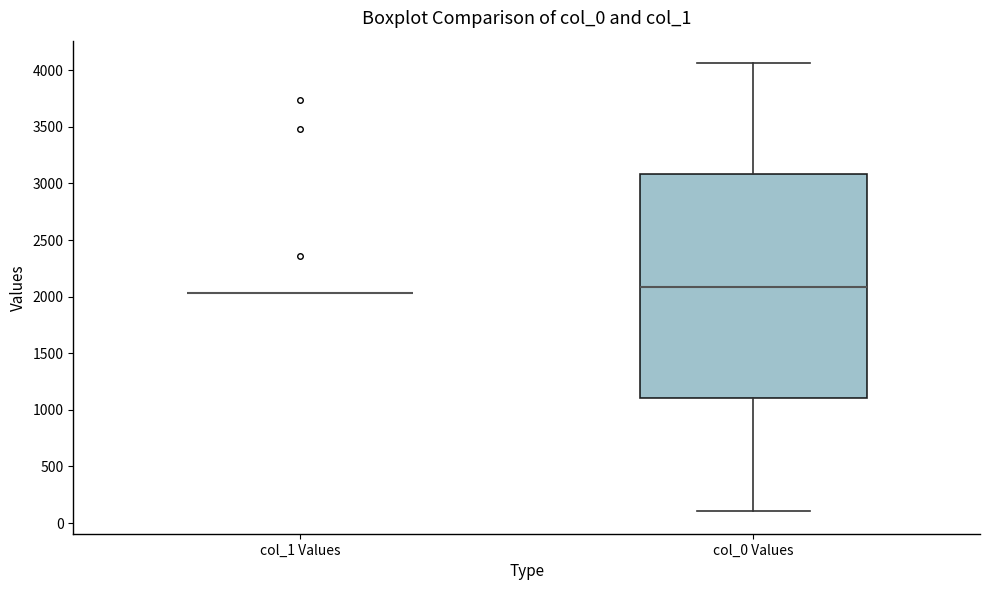

Reading left to right, read every box against the y-axis: the position of its median line, the range the box covers, and the ends of its whiskers. The values are not printed on the chart, so give them approximately, as read against the axis.

col_1 Values: box collapsed to a line at 2050, whiskers 2050 to 2050
col_0 Values: median 2100, box 1100 to 3100, whiskers 100 to 4050